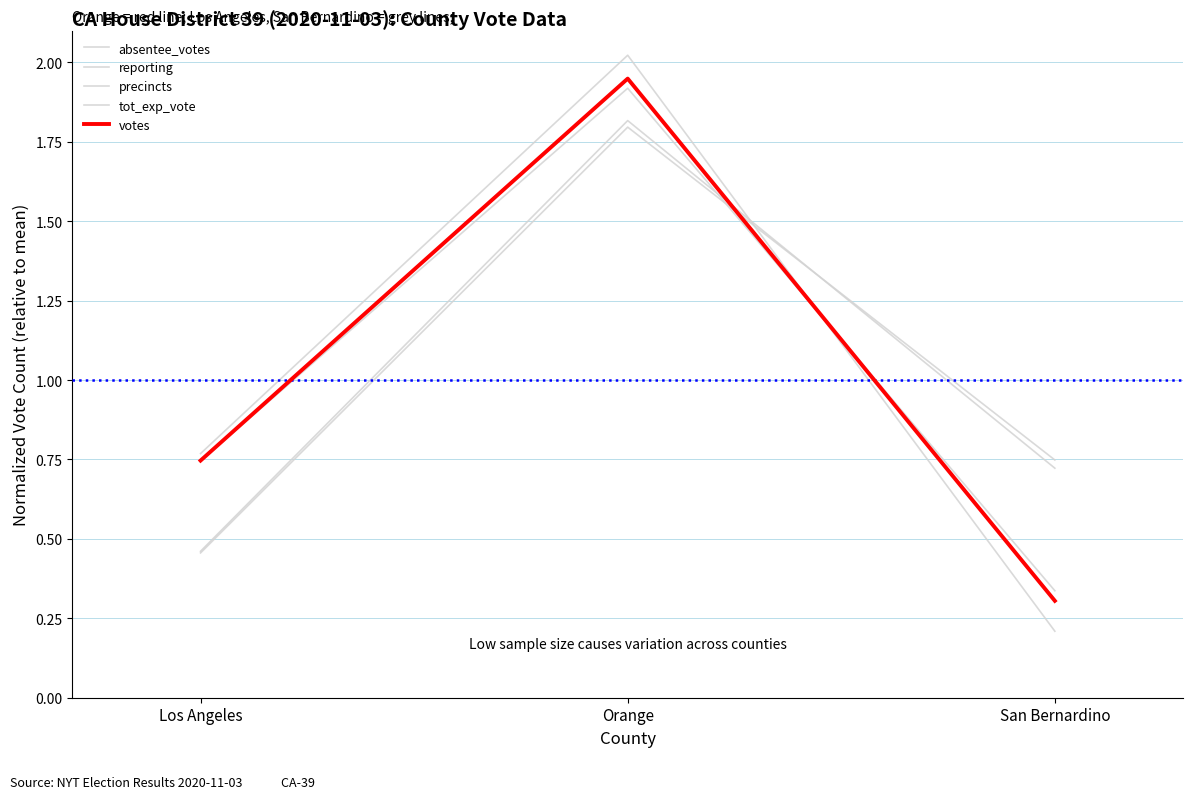

How many lines are shown in the chart?

5